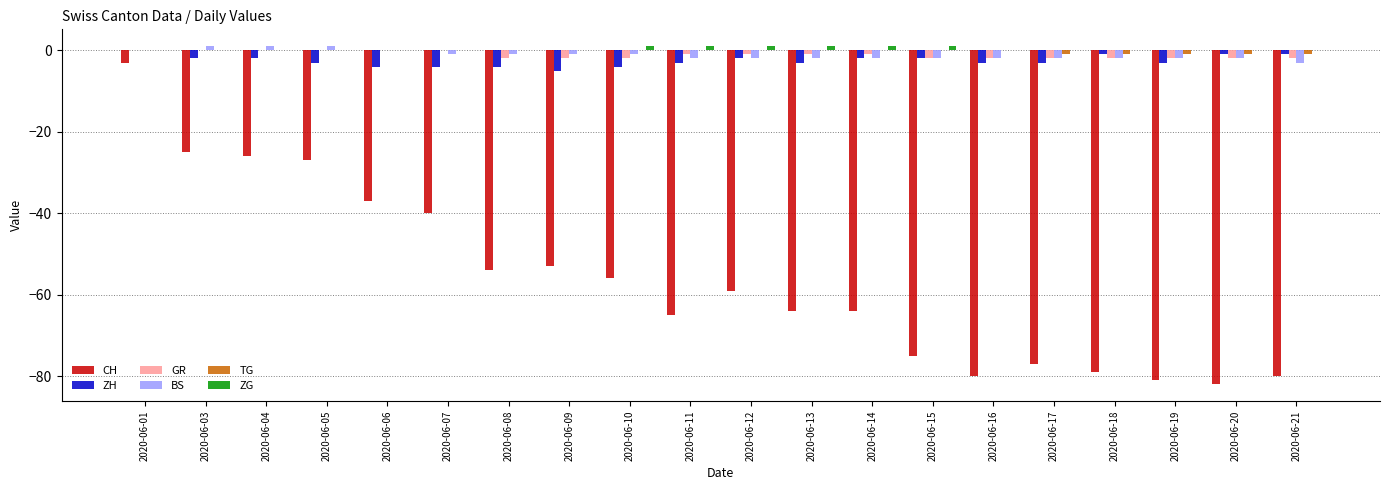

The GR series shows -2 at 2020-06-15. True or false?

True